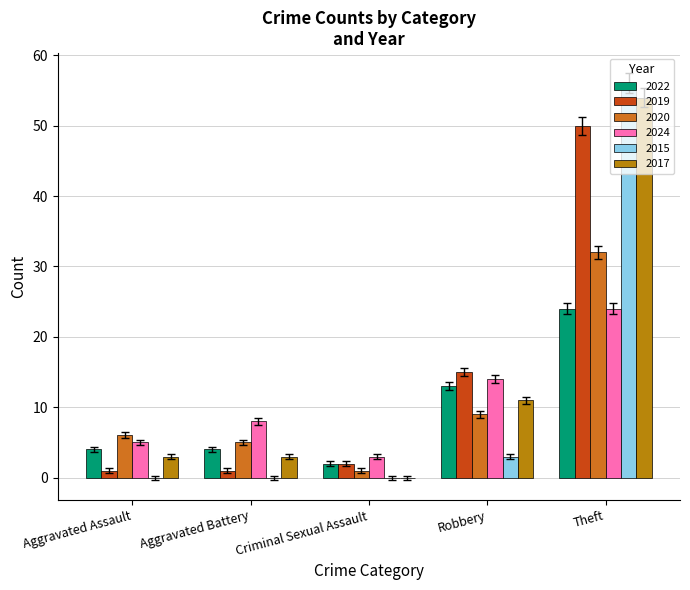

How many distinct data groups are displayed?

6